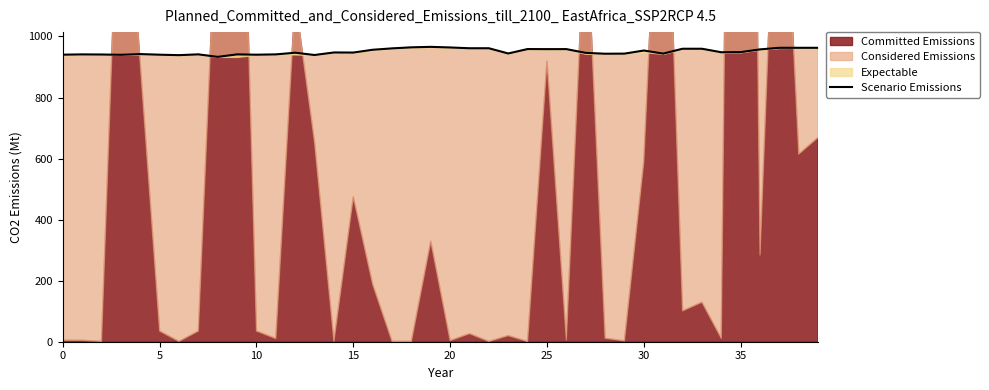

What is the label of the 13th point from the right?

27